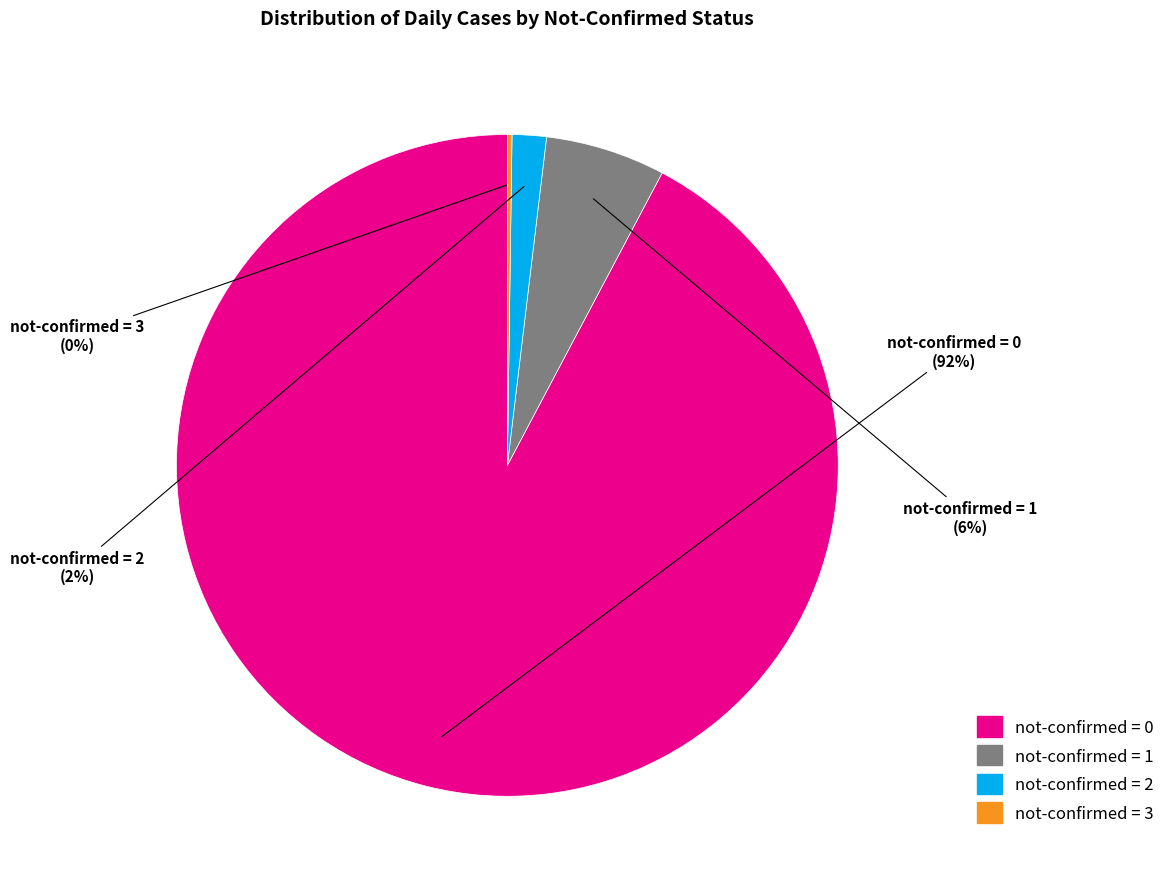

To the nearest percent, what is the average slice percentage?

25%